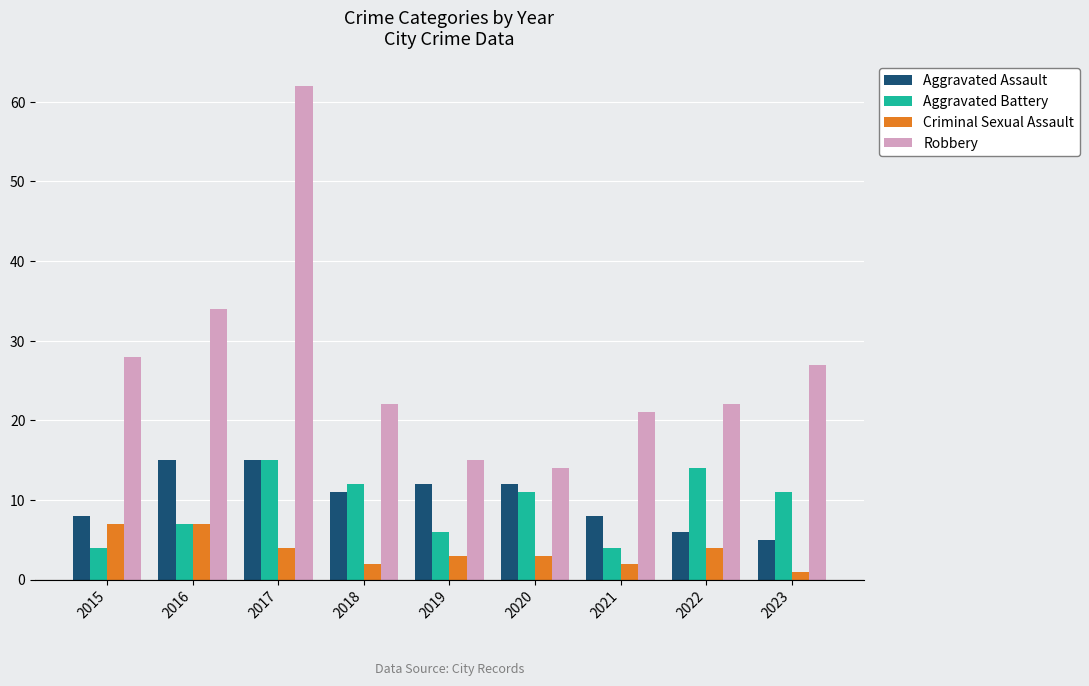

Reading left to right, extract all data points from this chart.

Aggravated Assault: 2015=8	2016=15	2017=15	2018=11	2019=12	2020=12	2021=8	2022=6	2023=5
Aggravated Battery: 2015=4	2016=7	2017=15	2018=12	2019=6	2020=11	2021=4	2022=14	2023=11
Criminal Sexual Assault: 2015=7	2016=7	2017=4	2018=2	2019=3	2020=3	2021=2	2022=4	2023=1
Robbery: 2015=28	2016=34	2017=62	2018=22	2019=15	2020=14	2021=21	2022=22	2023=27